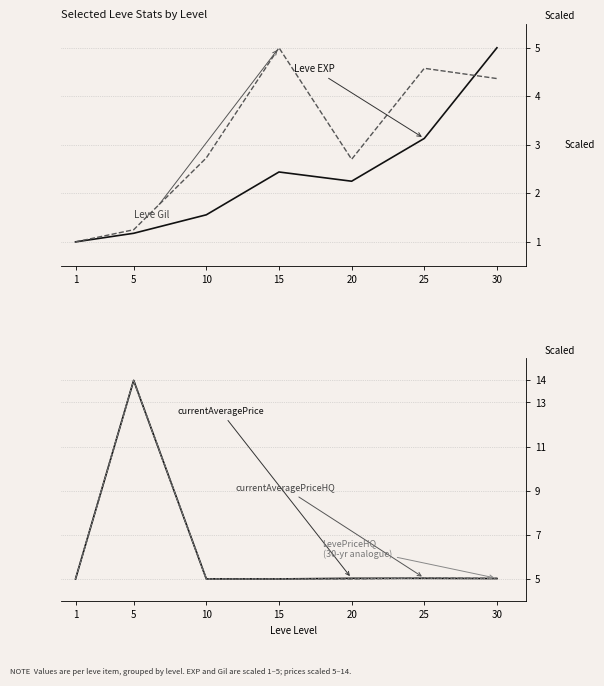

How many lines are shown in the chart?

5